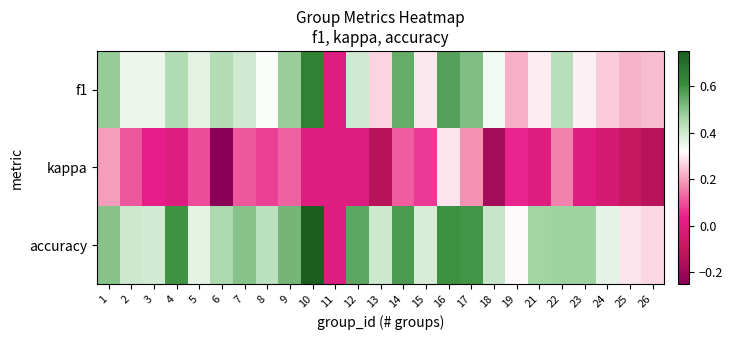

Which series has the largest total across all categories?

accuracy